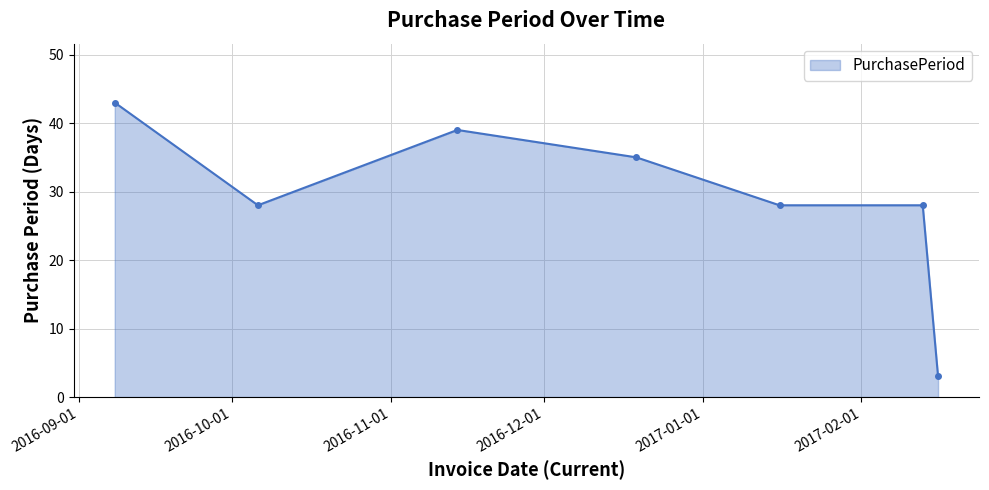

What is the sum of all values?

204